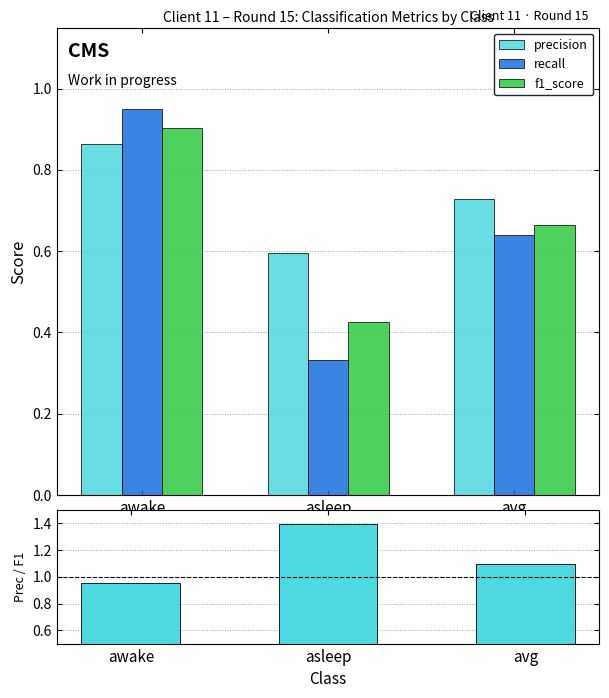

At which label does recall reach its minimum?

asleep